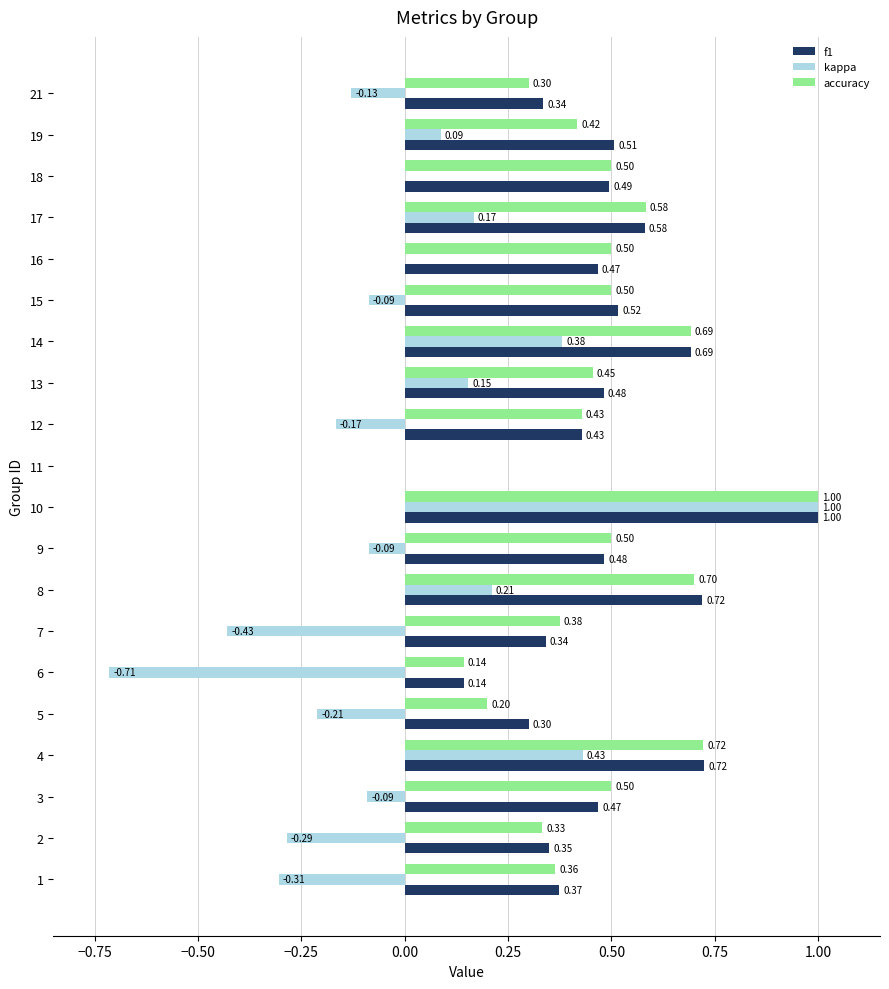

How many series are shown in this chart?

3